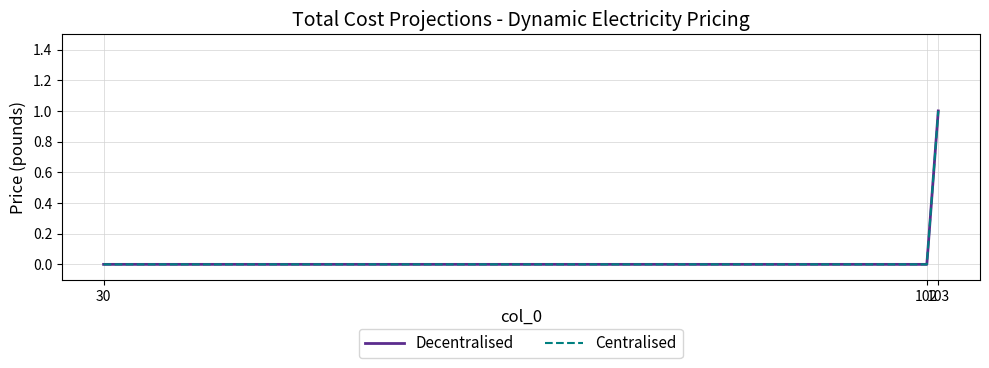

Does the chart display data point markers on the line(s)?

No